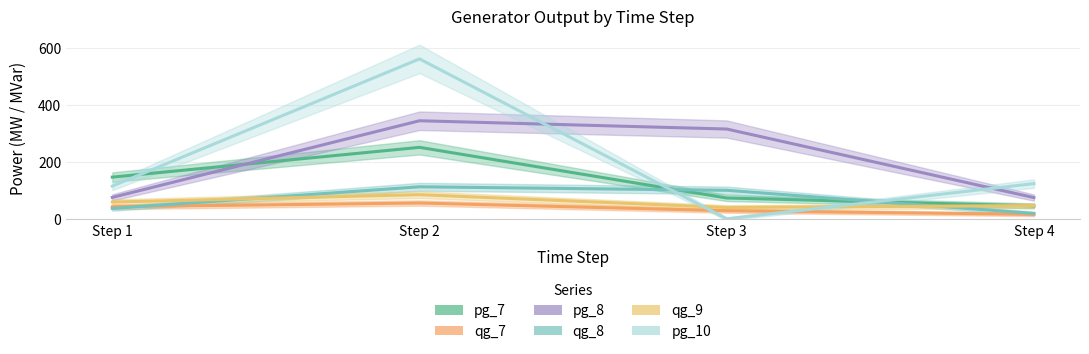

What is the highest value of the pg_8 series?

344.2